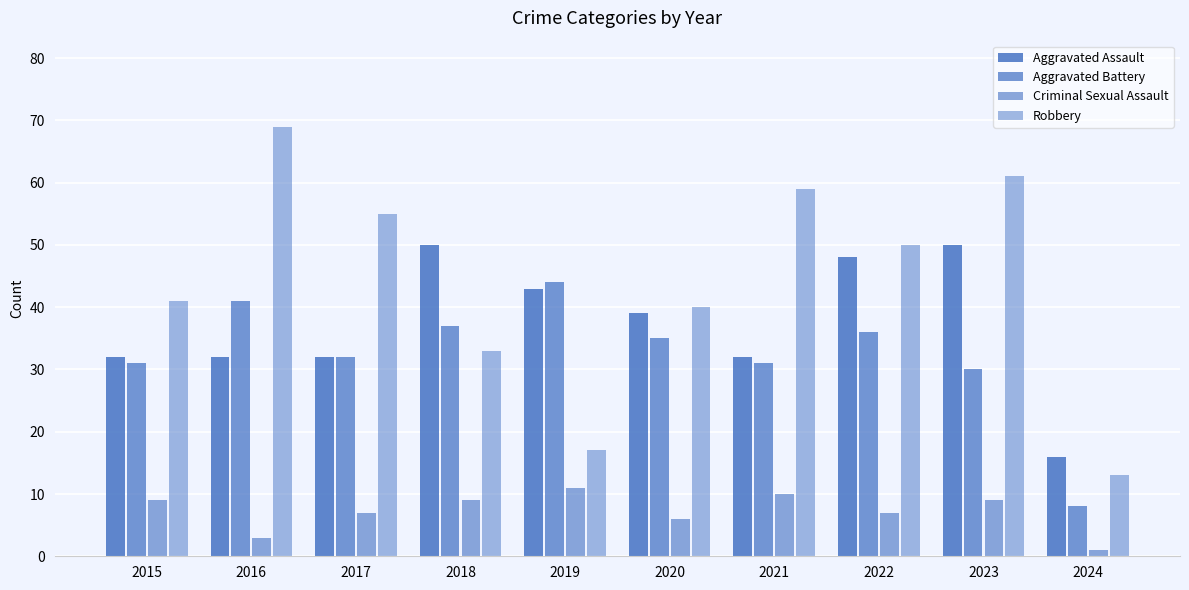

At which category does the chart reach its peak across all series?

2016